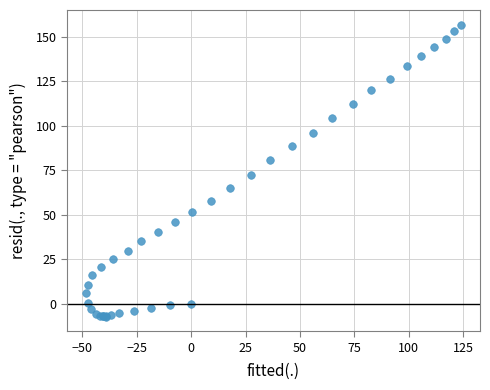

What Y value in the scatter plot is closest to 74?

72.0